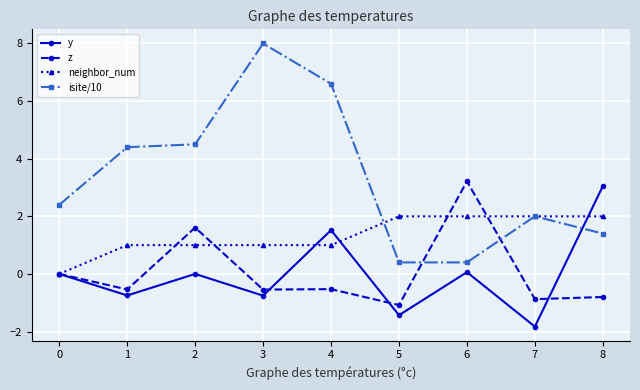

Between which two adjacent categories do isite/10 and neighbor_num first intersect?

4 and 5